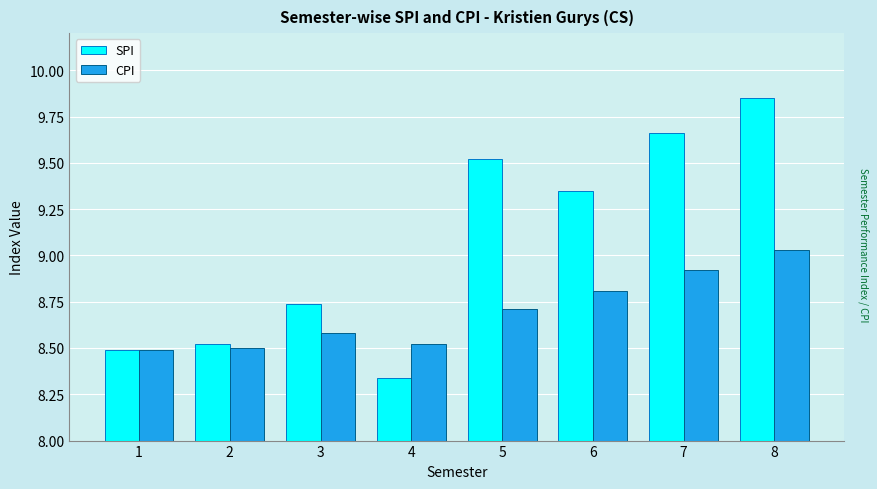

Which category has the lowest value across all series?

4